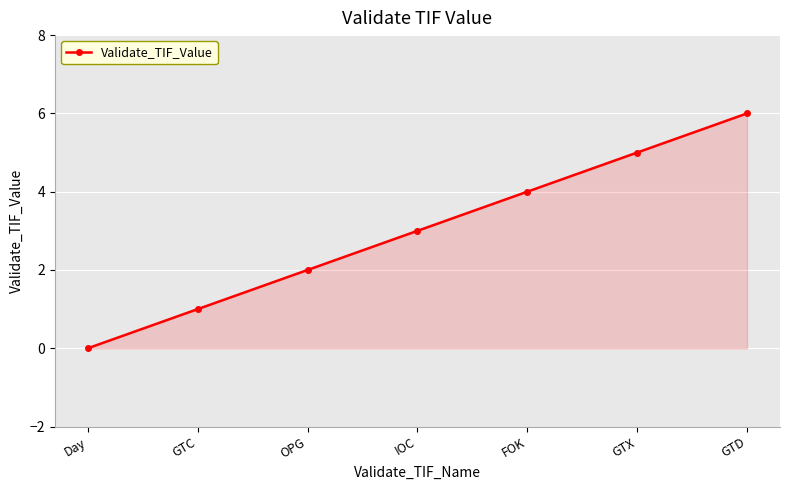

Does the chart have visible grid lines?

Yes